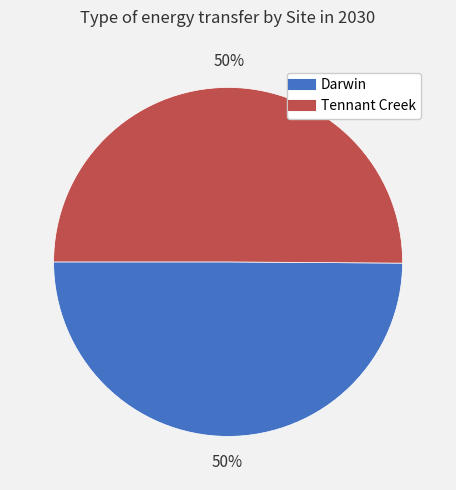

To the nearest percent, what portion does Tennant Creek represent?

50%